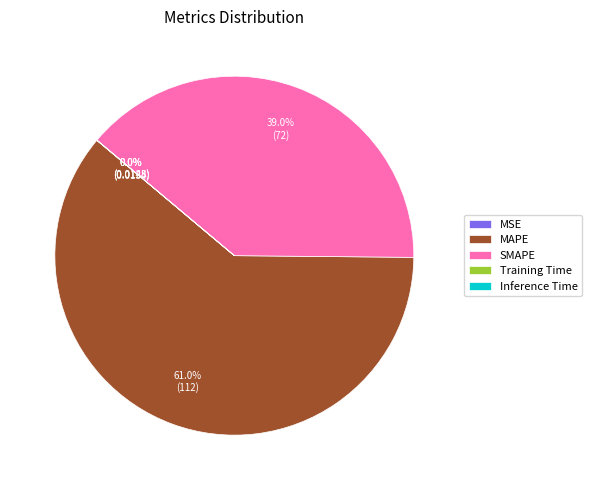

What percentage is the SMAPE slice, to the nearest percent?

39%